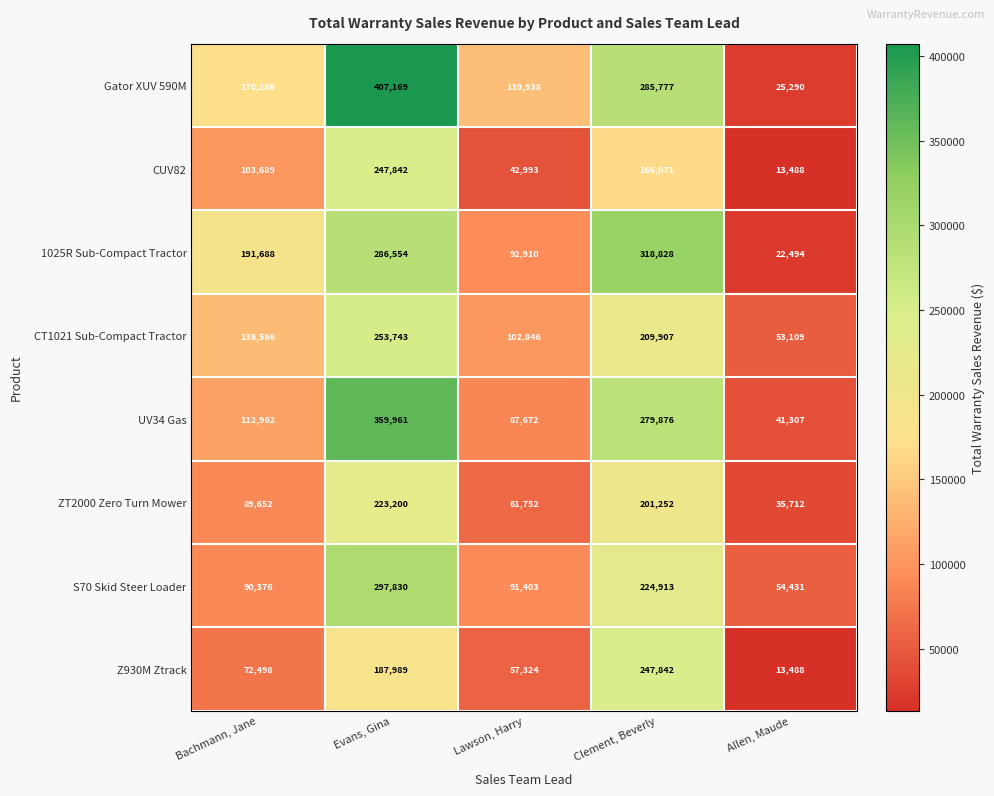

The CUV82 series shows 103689 at Bachmann, Jane. True or false?

True